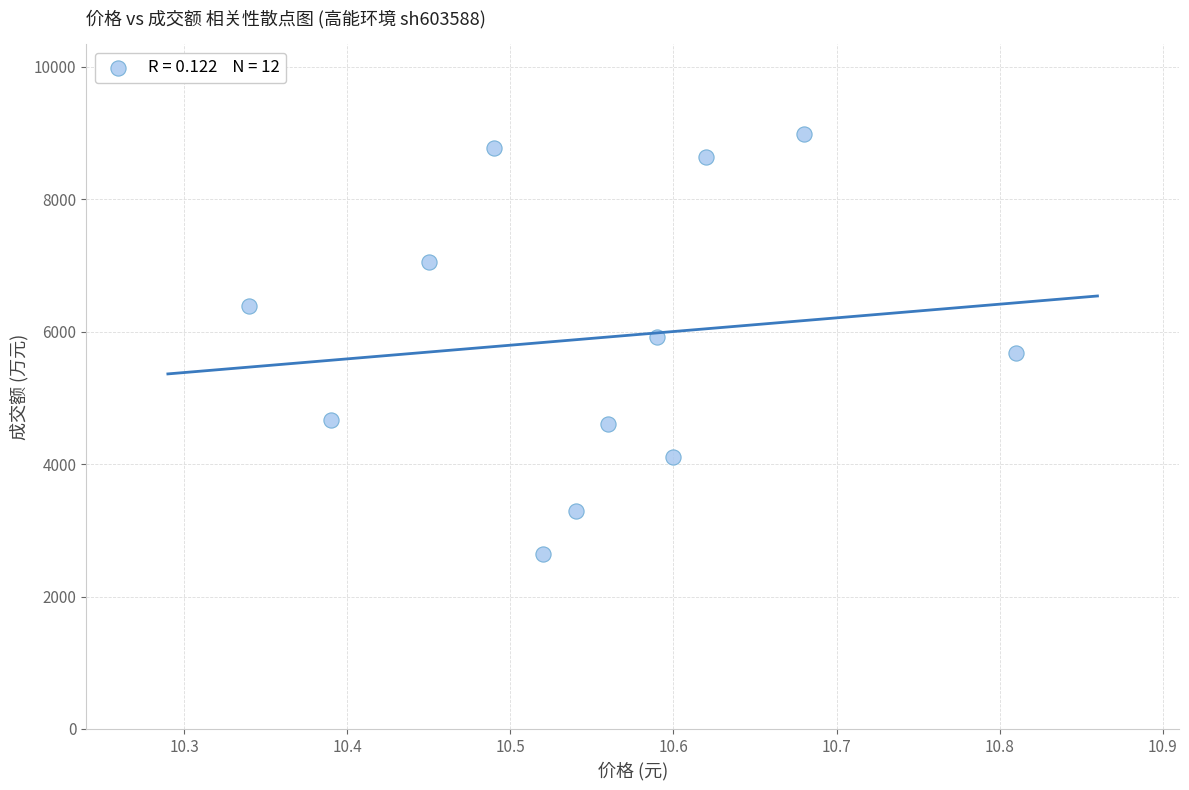

What is the average Y value?

5899